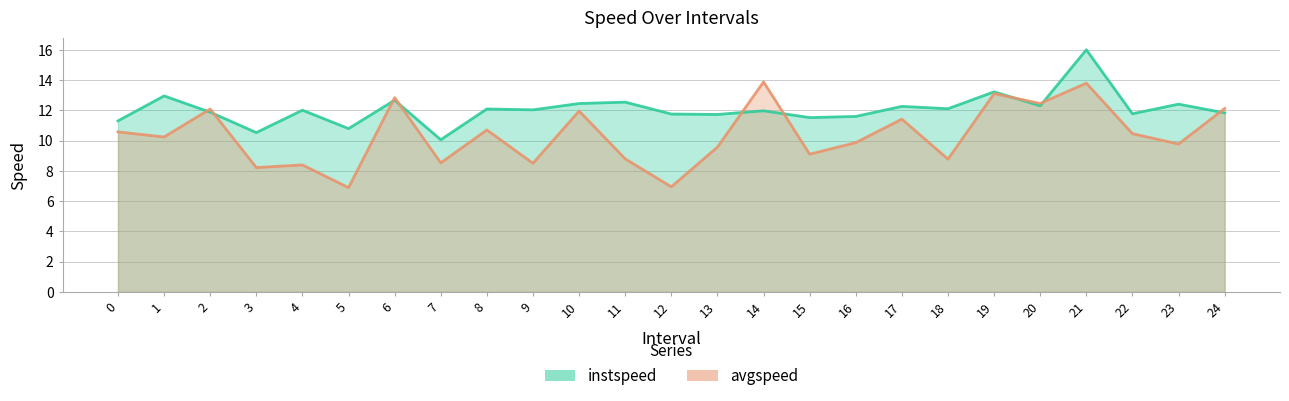

Does the chart have visible grid lines?

Yes